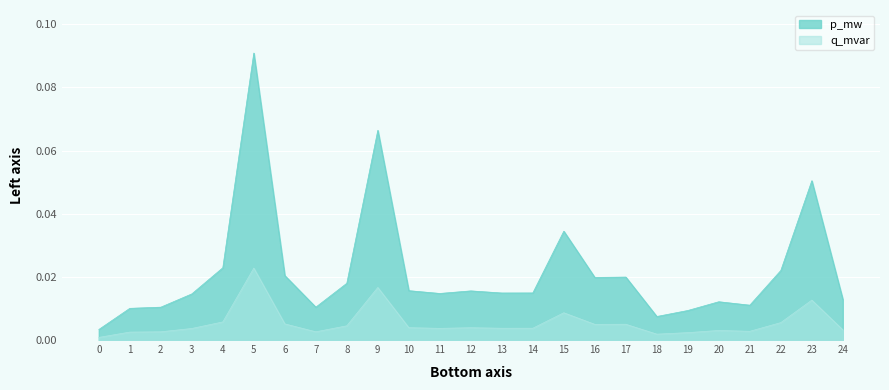

Which series has the largest total across all categories?

p_mw